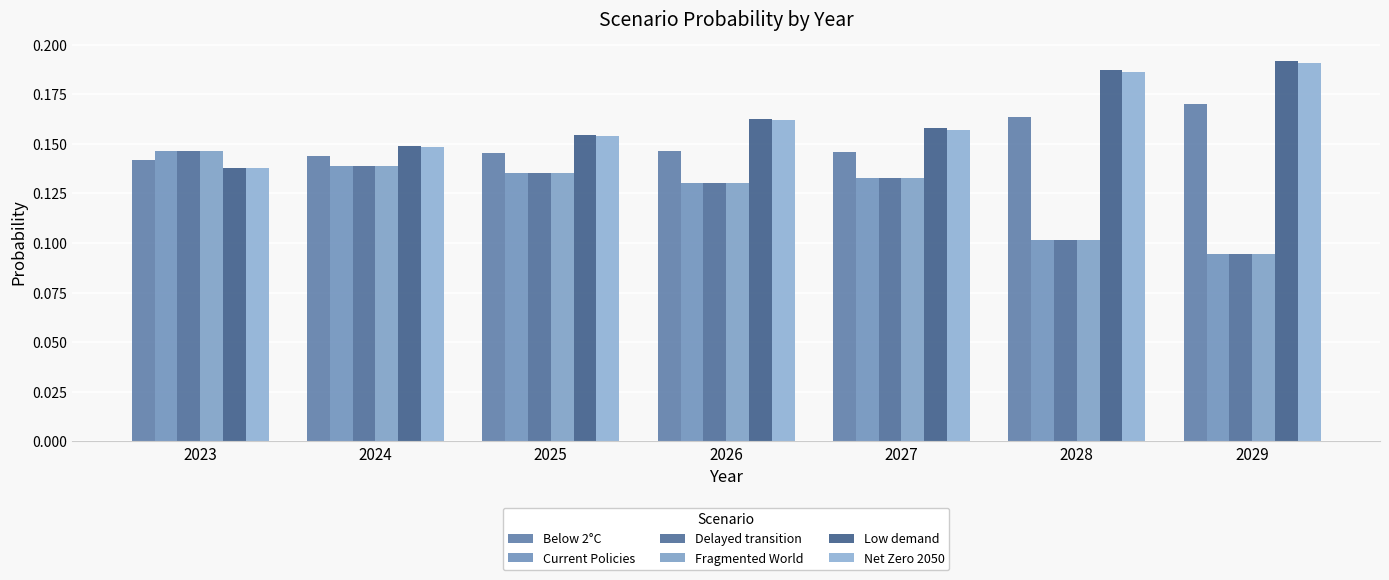

Where is Low demand nearest to the value 0?

2023